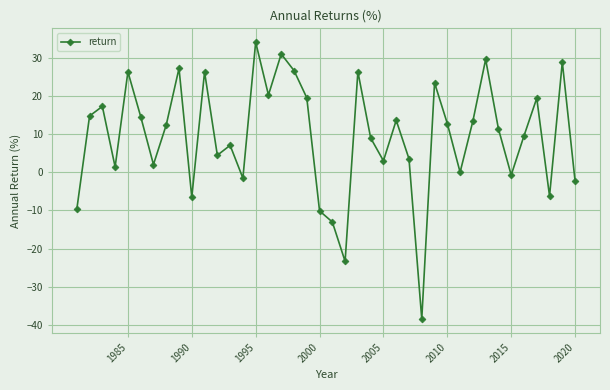

What is the smallest value displayed?

-38.5